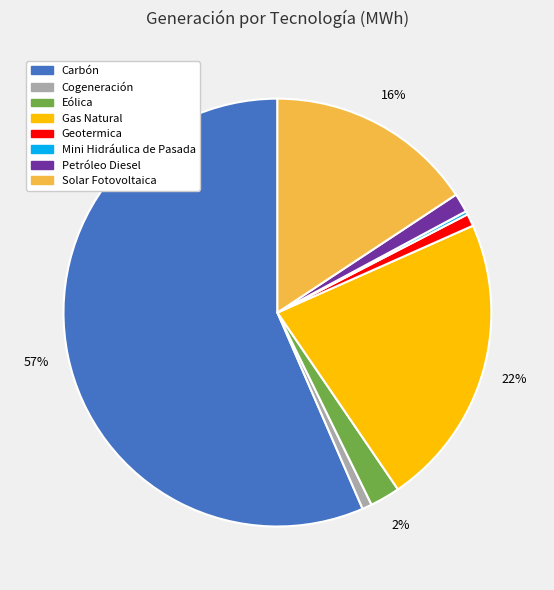

Approximately how many times larger is the value at Gas Natural compared to Carbón?

0.4